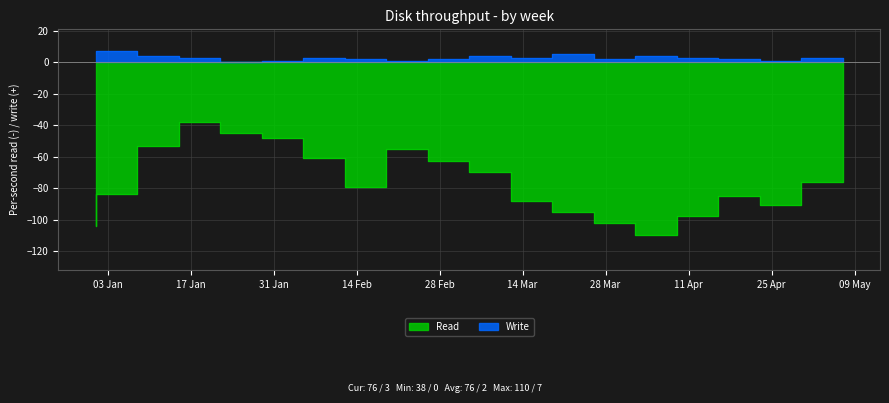

The Write series shows 1 at 2023-04-30. True or false?

True